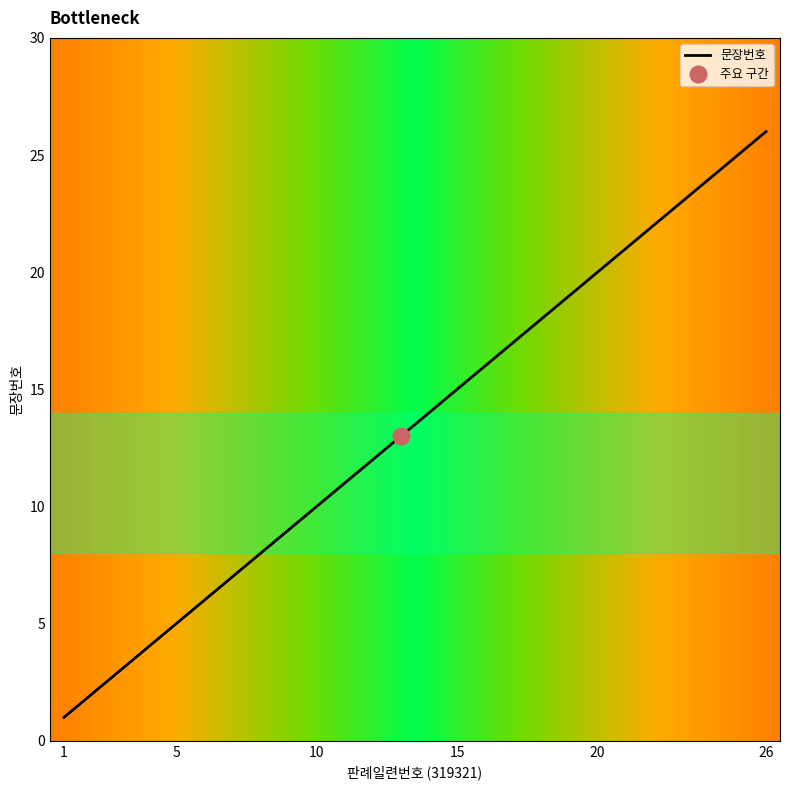

How many data points does each series have?

26